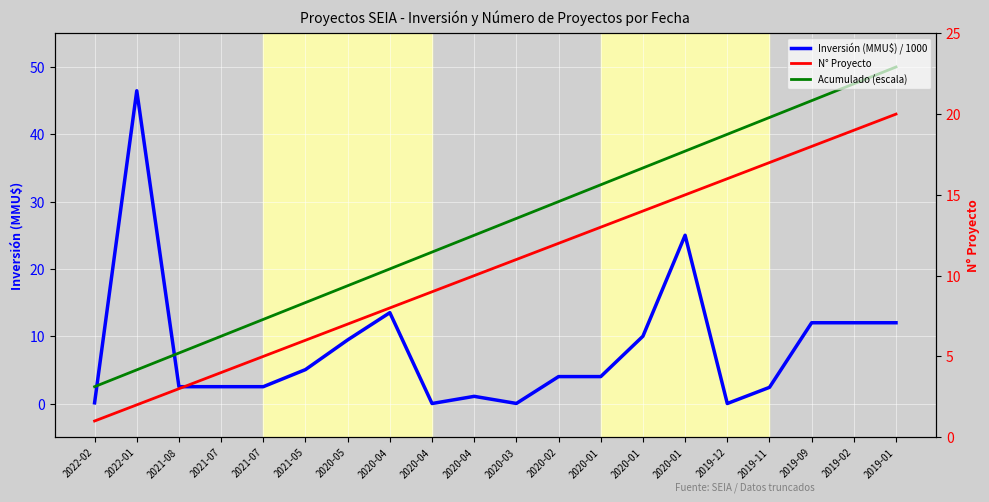

Between which two adjacent categories do Acumulado (escala) and Inversión (MMU$) / 1000 first intersect?

2022-02 and 2022-01